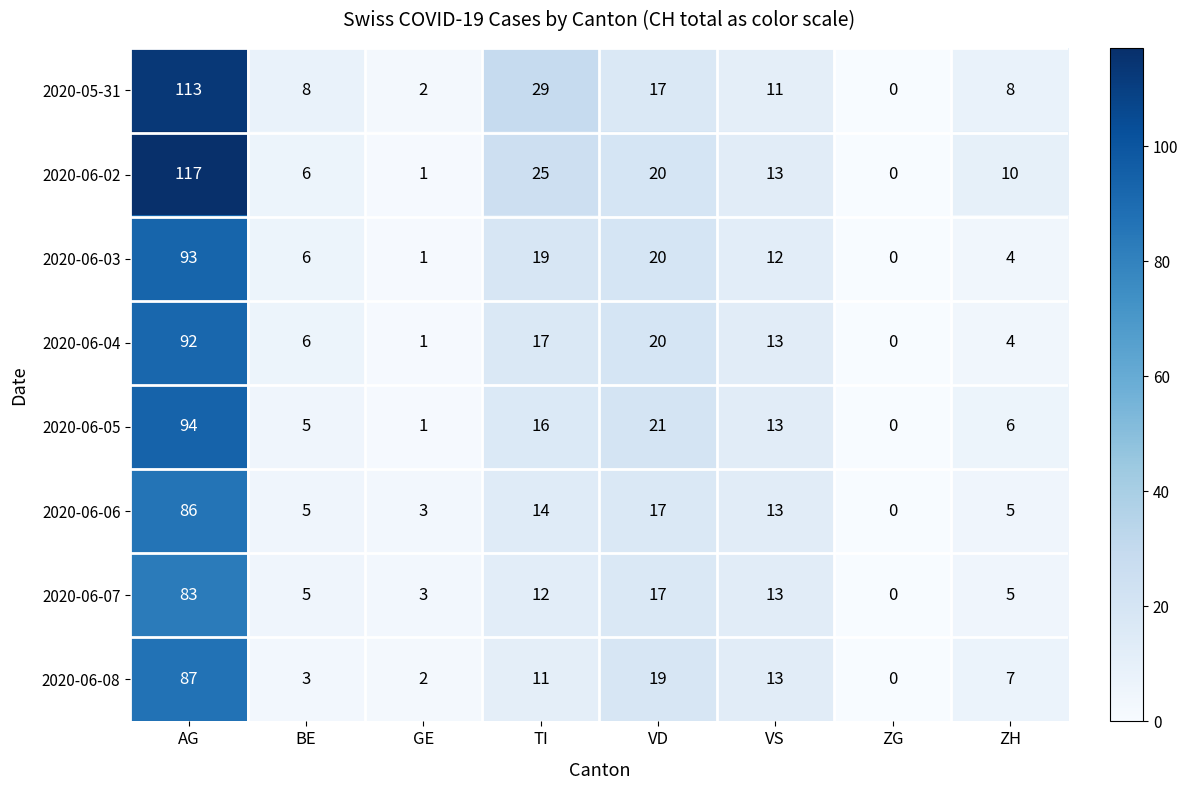

What is the total value across all series at VS?

101